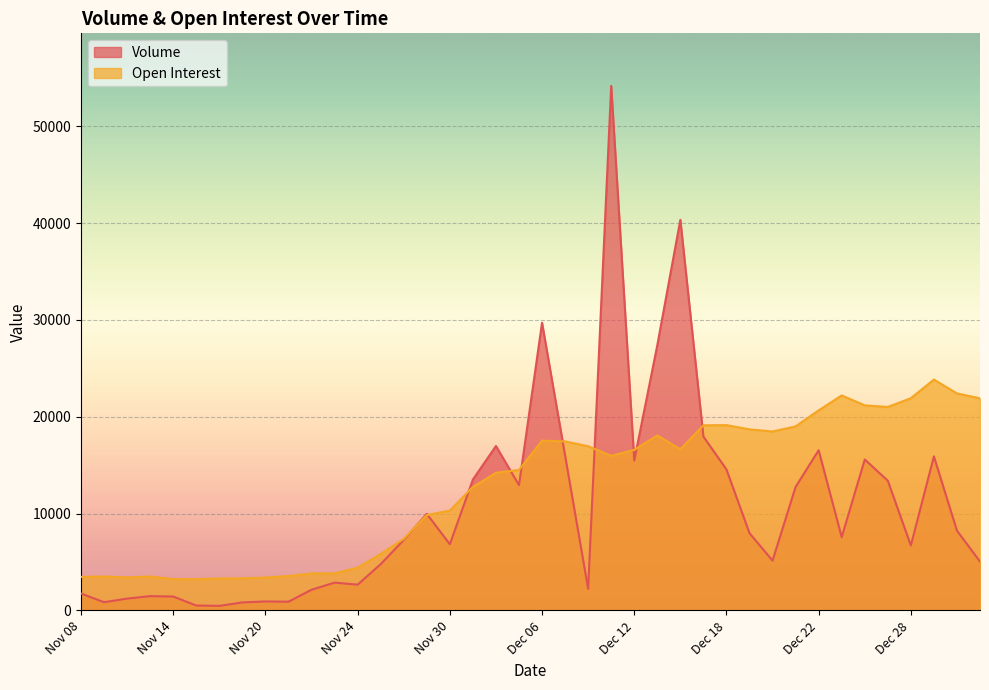

Which category has the highest value across all series?

Dec 11